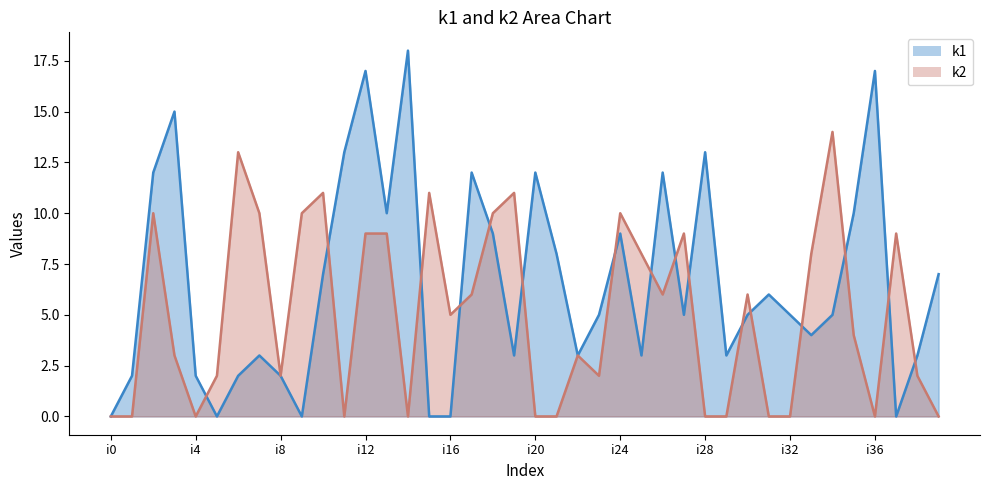

Which series has the largest total across all categories?

k1